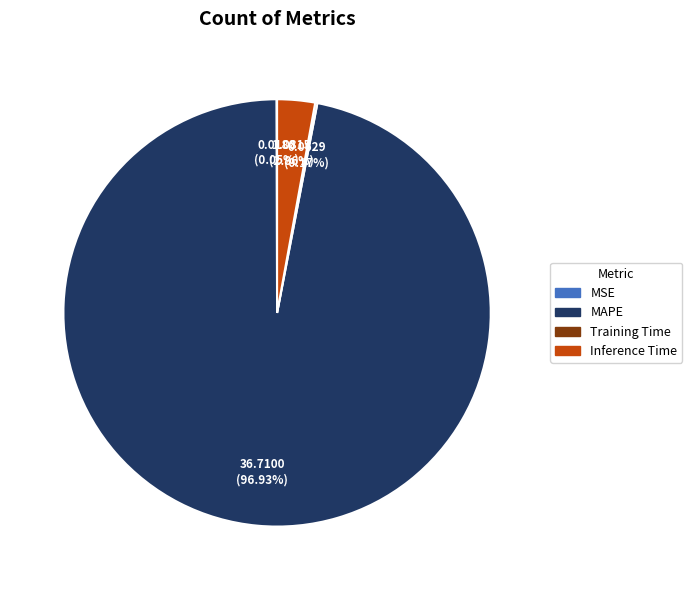

To the nearest percent, what is the average slice percentage?

25%